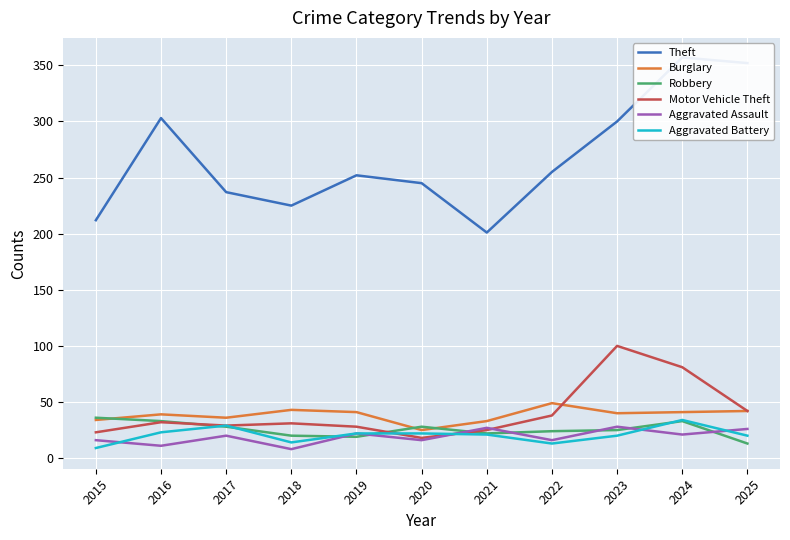

At which category does Burglary reach its first local peak?

2016